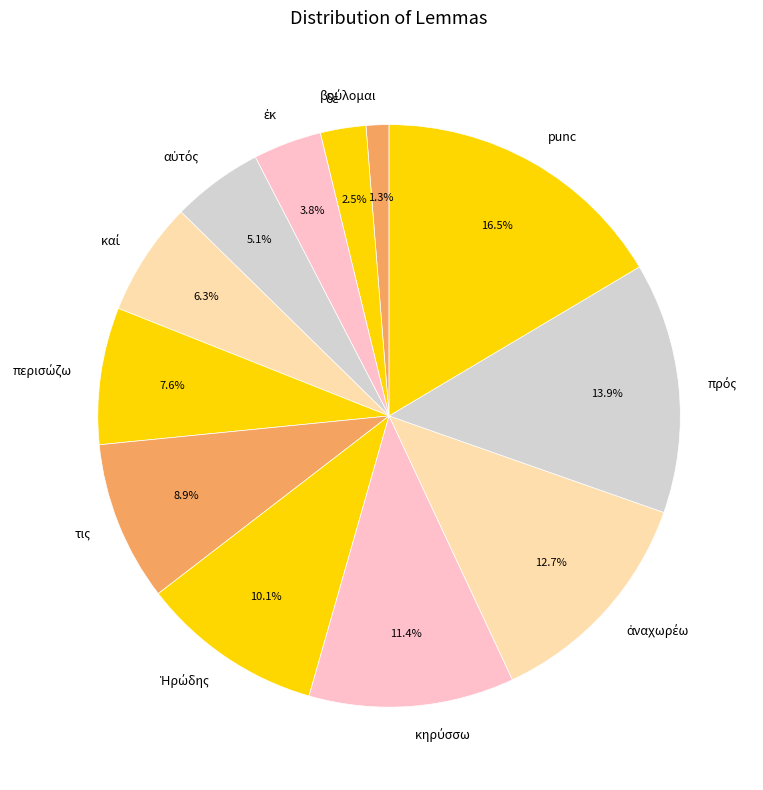

How many segments does this pie chart have?

12